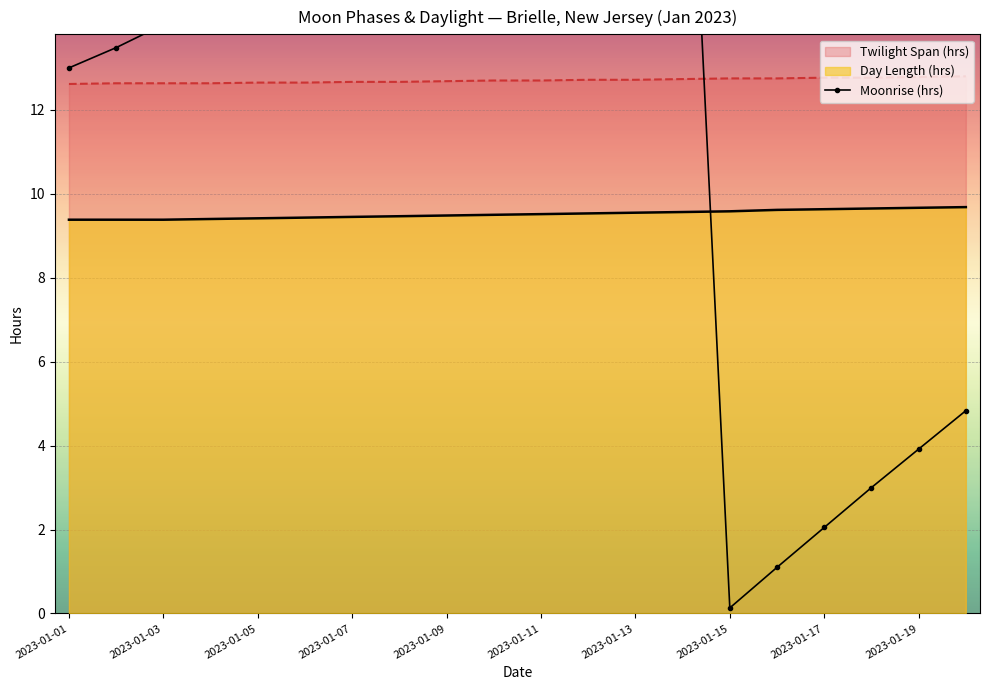

Is it true that Day Length (hrs) equals 9.7 at 2023-01-19?

True